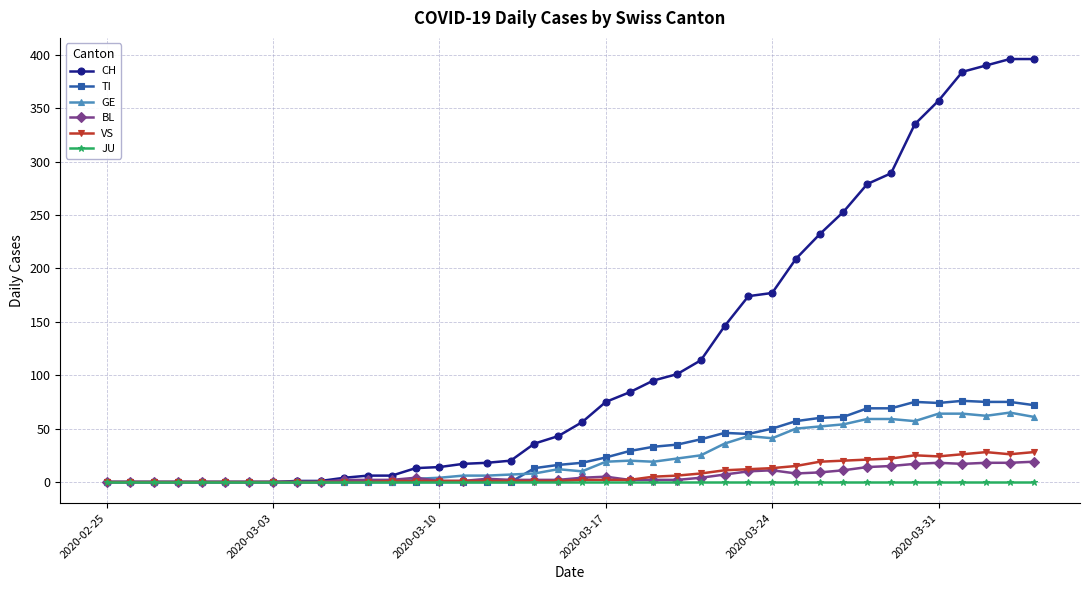

What is the maximum value for CH?

396